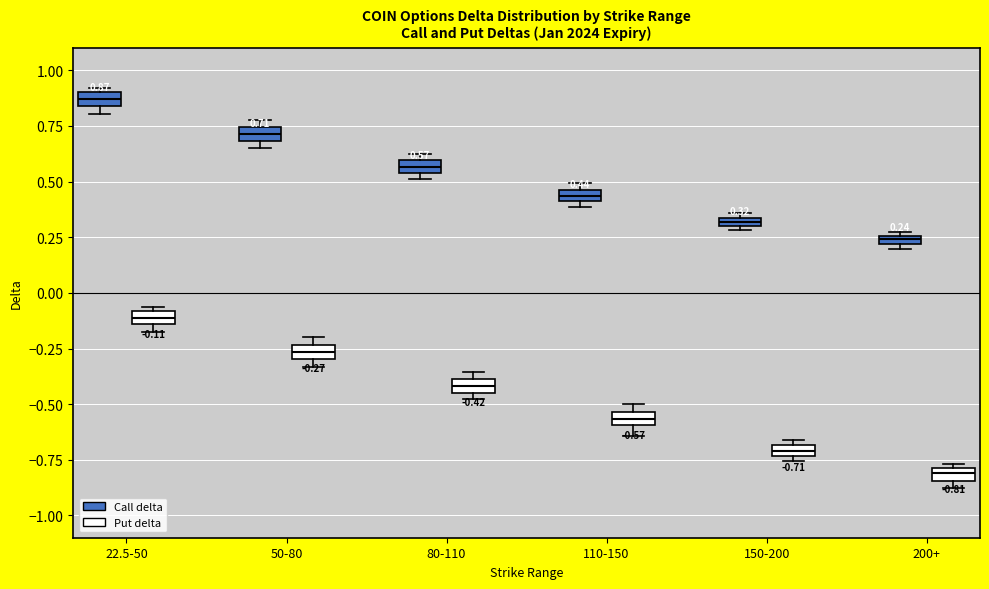

Which box's median line is the lowest?

200+ (Put delta)